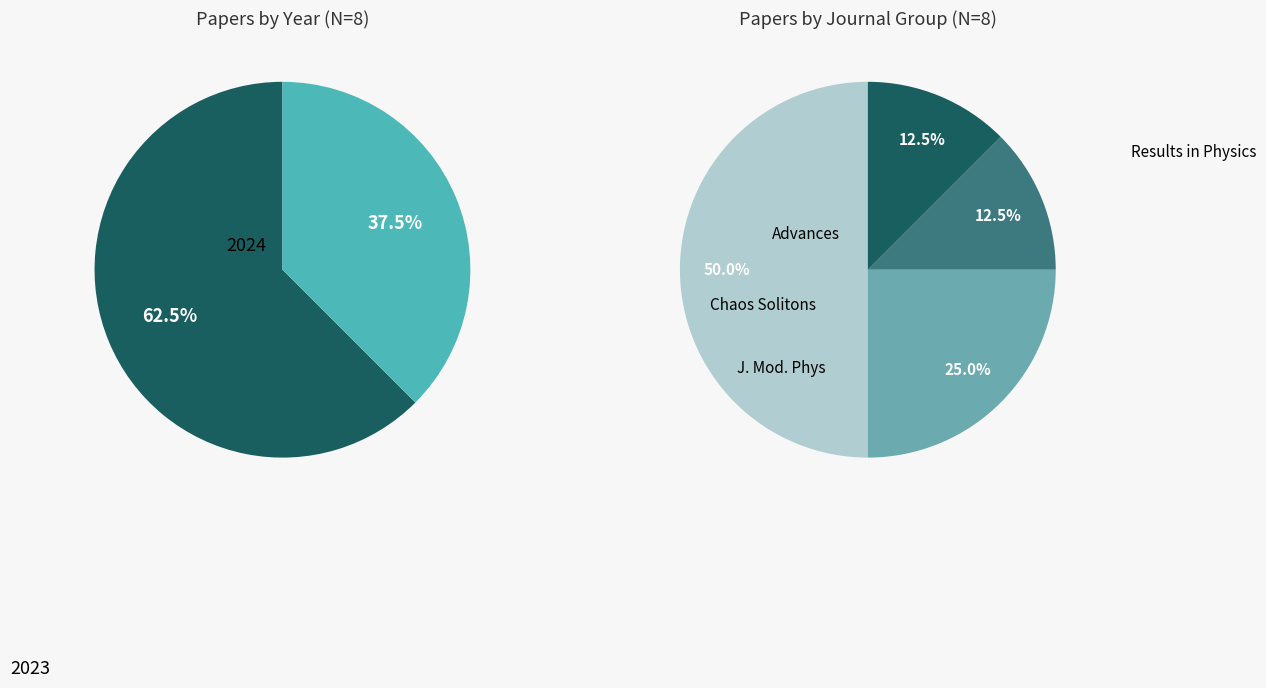

The 2024 slice represents 52% of the pie. True or false?

False